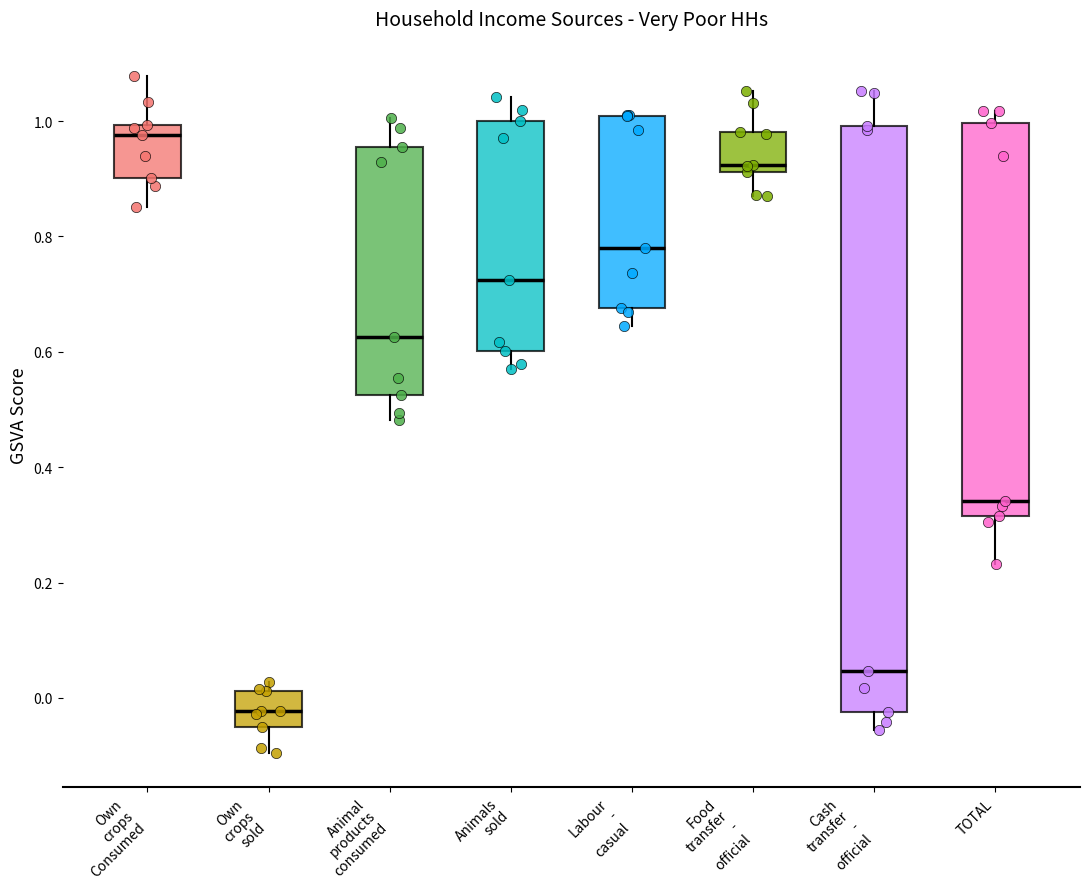

Where does the upper whisker of the box for Food transfer - official end on the y-axis? The values are not printed on the chart, so give them approximately, as read against the axis.

1.06